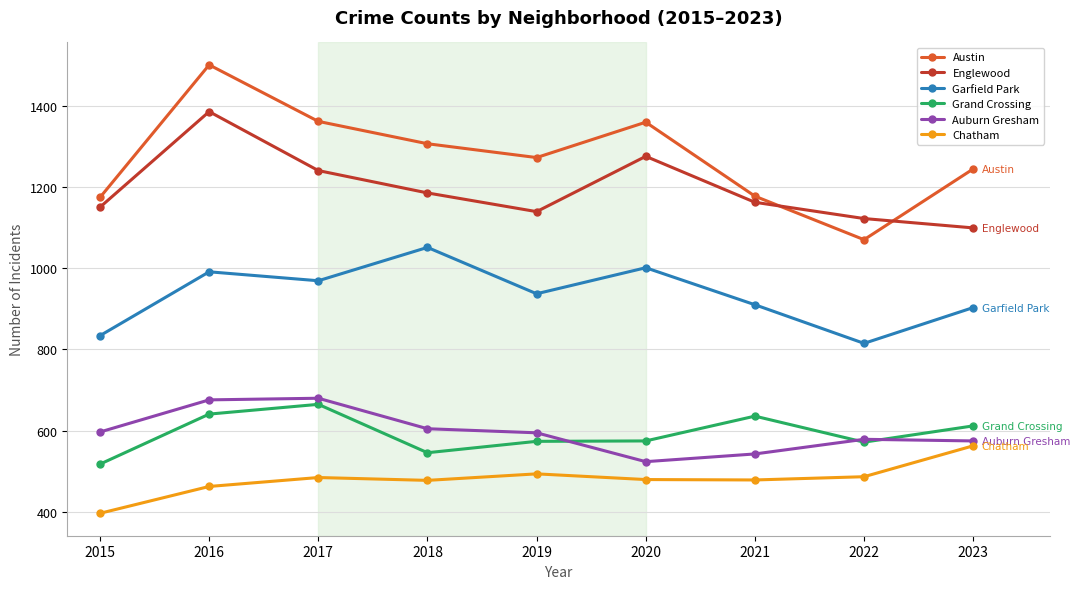

Count the number of categories in the chart.

9